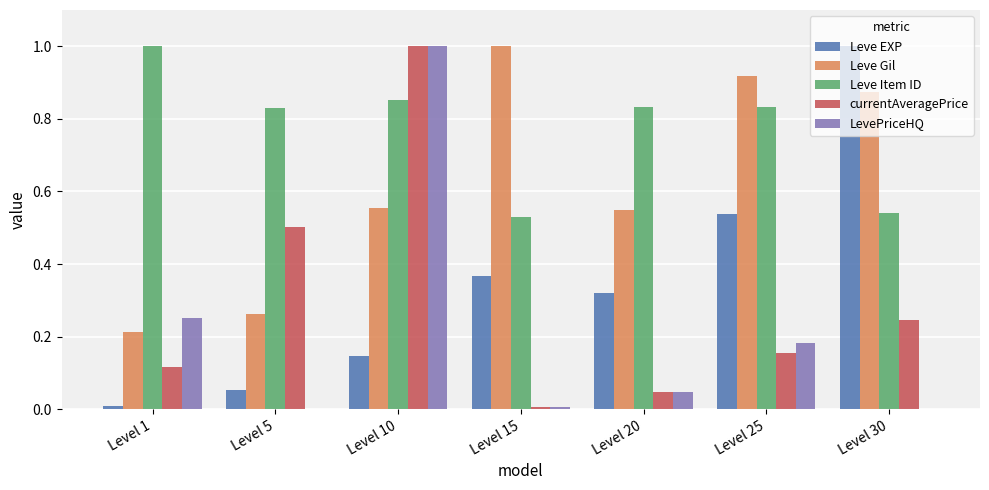

Is the value of Leve Gil at Level 5 greater than the value of Leve Item ID at Level 30?

No